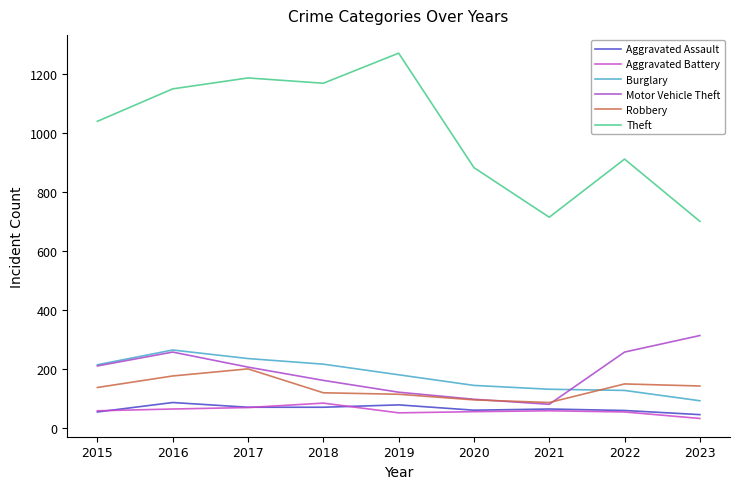

Does the chart have visible grid lines?

No